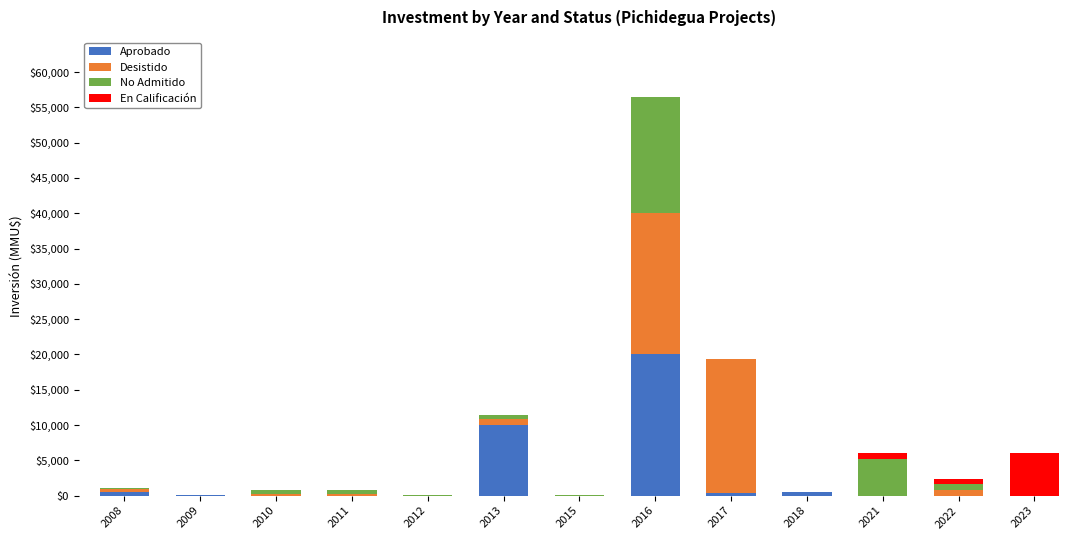

What is the sum of all Aprobado values?

31374